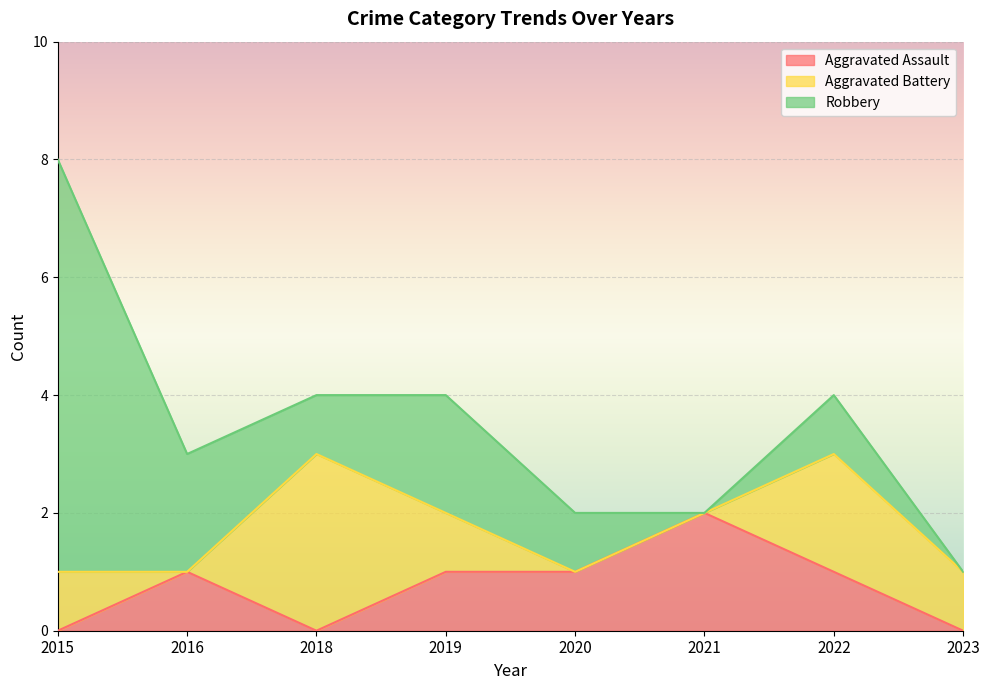

Is it true that Aggravated Assault equals 1 at 2019?

True